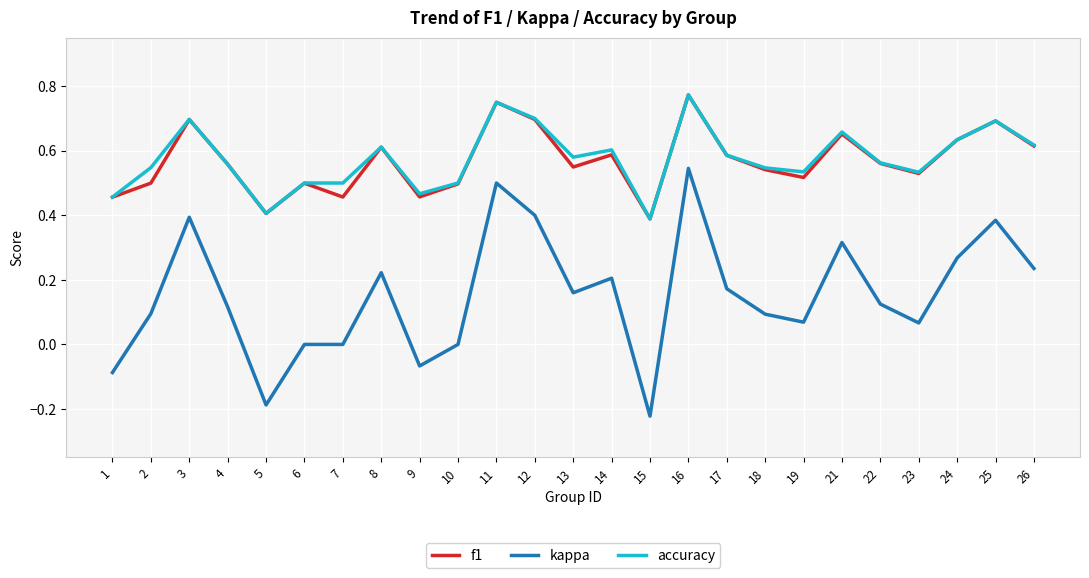

What are all the series names shown in the legend?

f1, kappa, accuracy